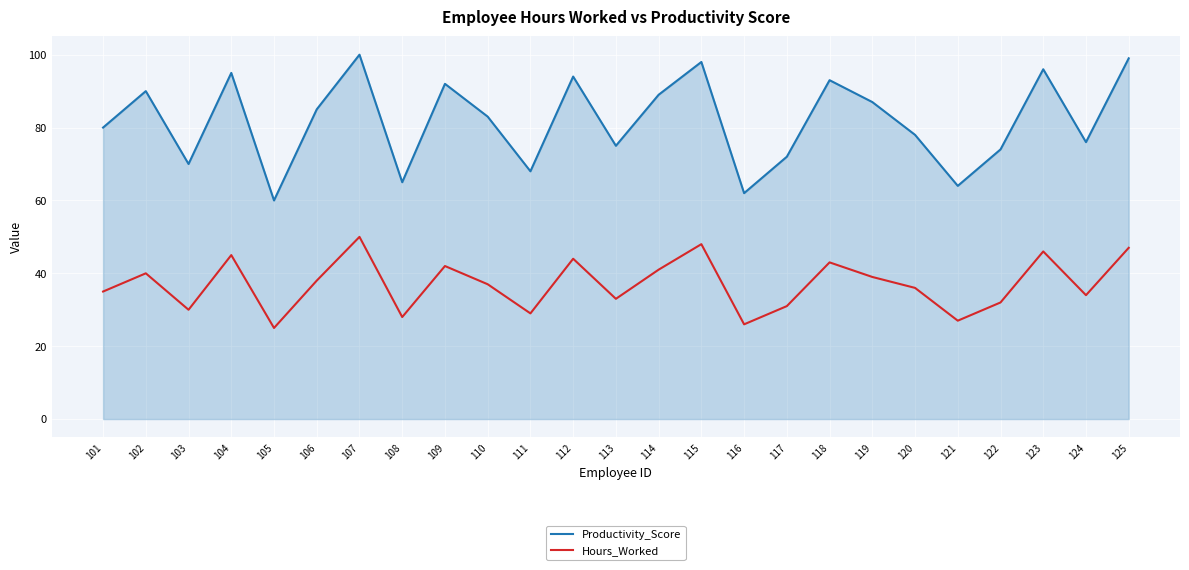

What is the smallest value displayed?

25